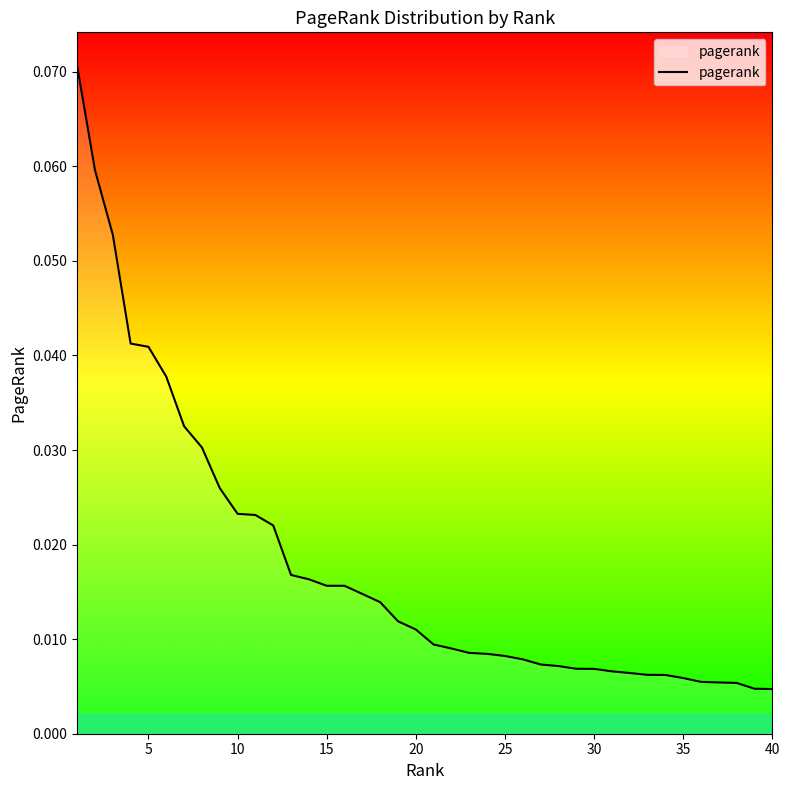

Does the chart display data point markers on the line(s)?

No